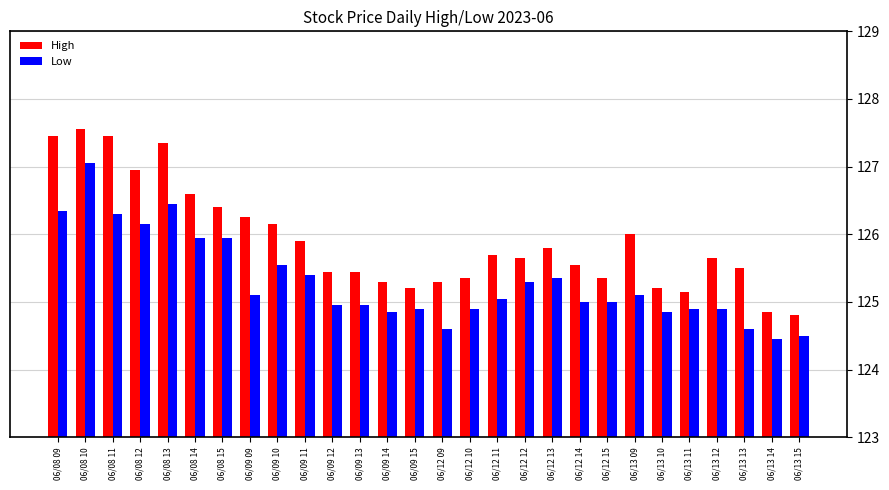

Rank the series by their maximum value, from lowest to highest.

Low, High